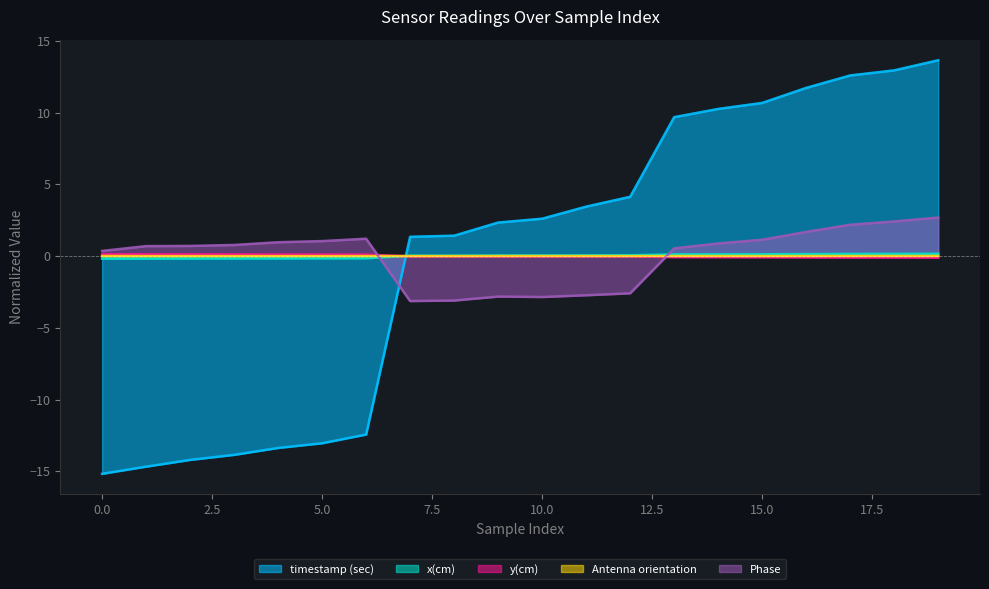

How many lines are shown in the chart?

5